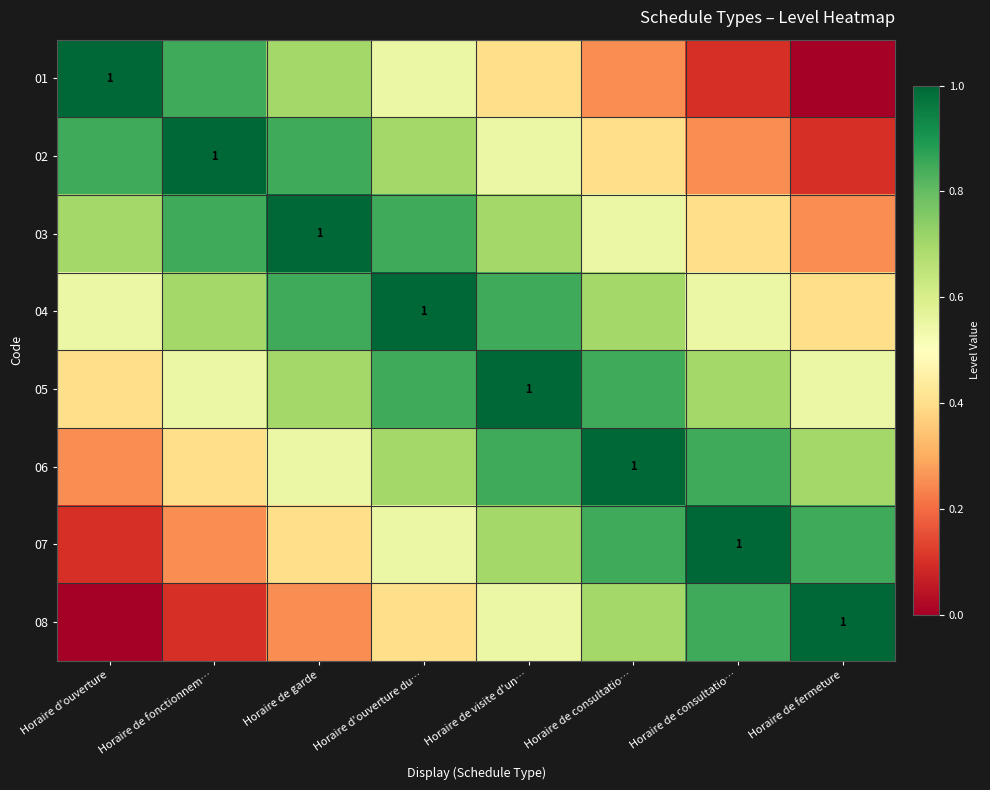

What is the spread (max minus min) of values at Horaire d'ouverture du…?

0.6